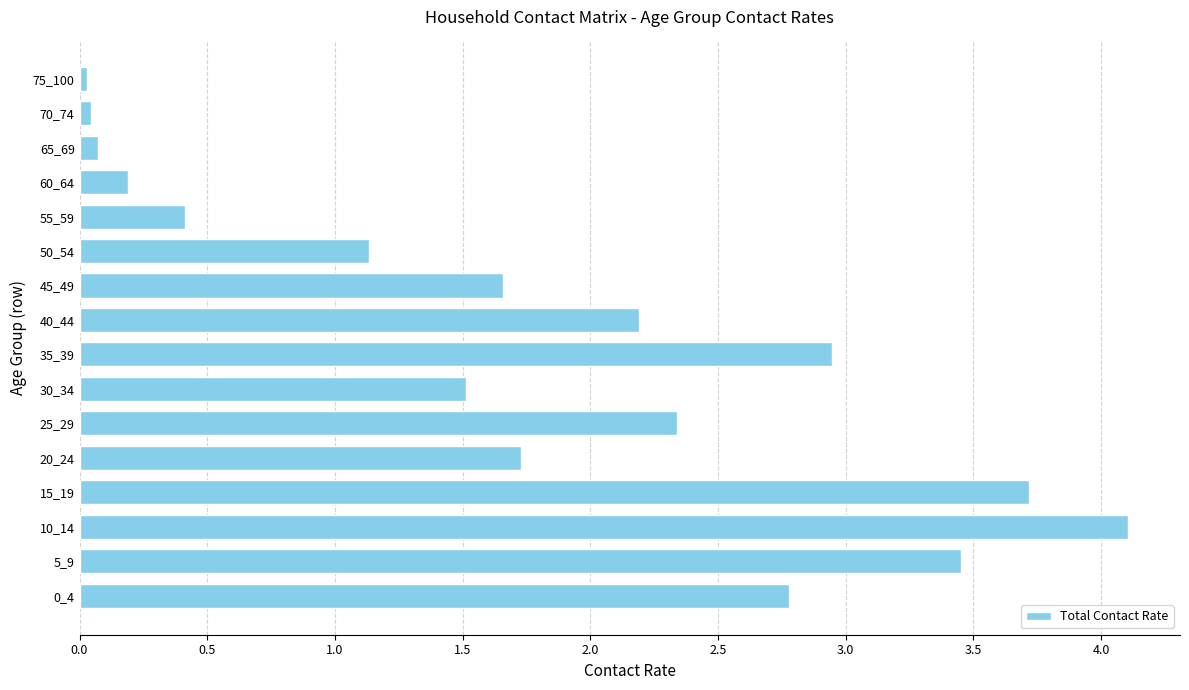

Which has a higher value, 10_14 or 5_9?

10_14